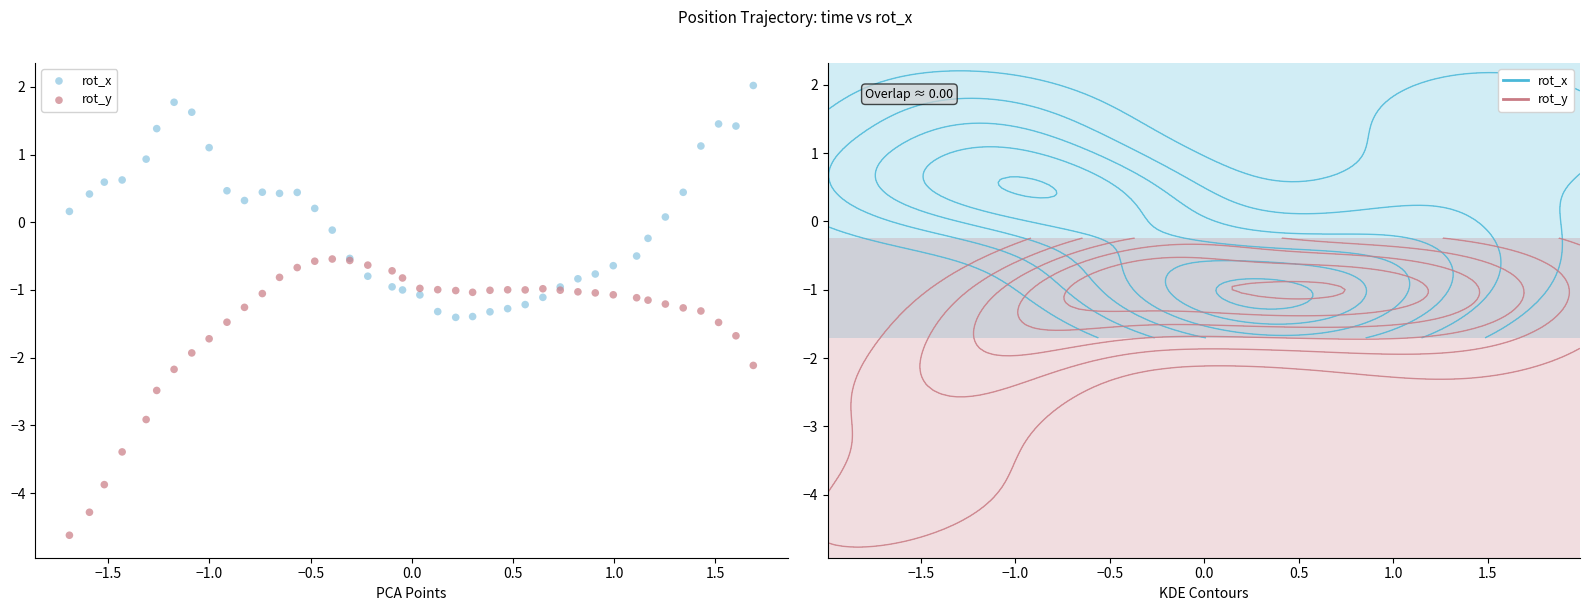

Which series has the largest Y range (max minus min)?

rot_y